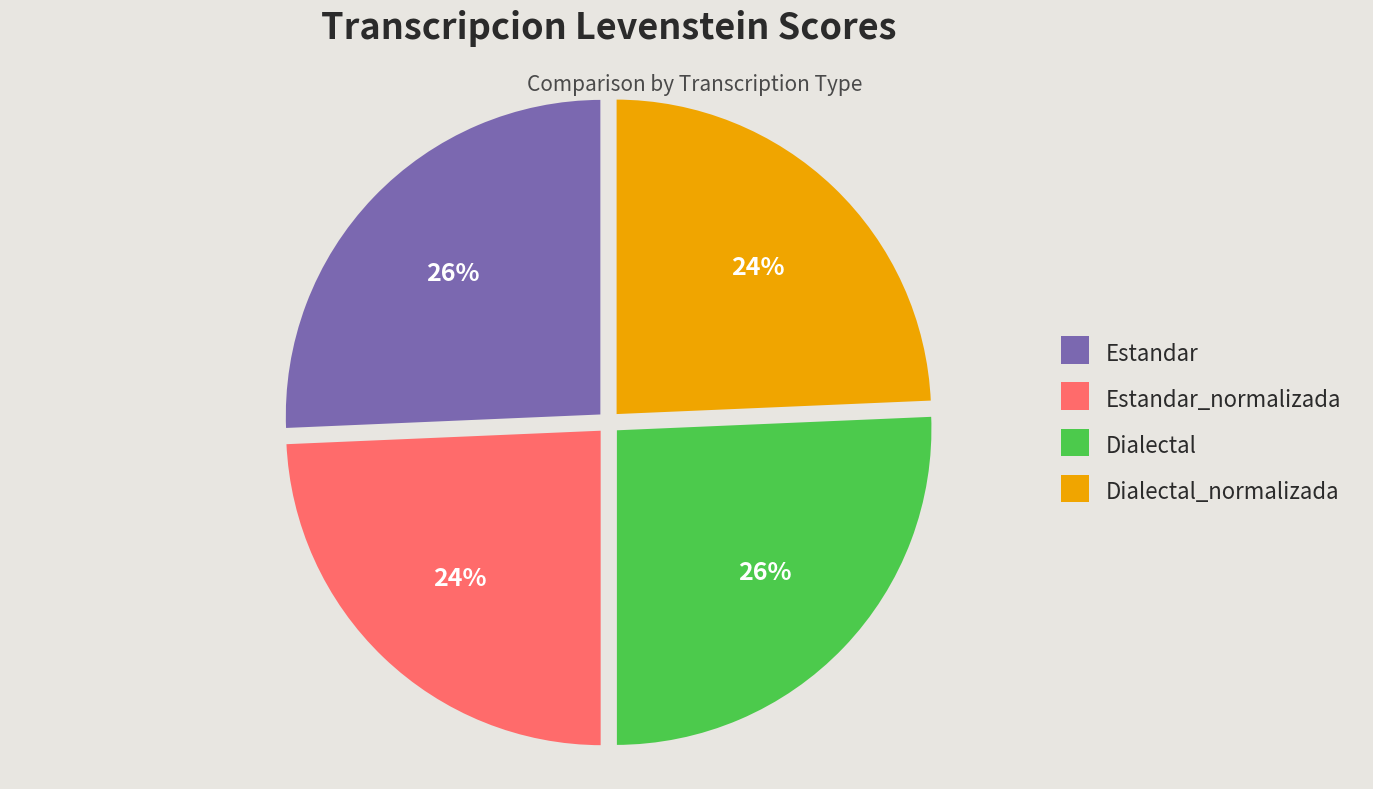

To the nearest percent, what is the average slice percentage?

25%